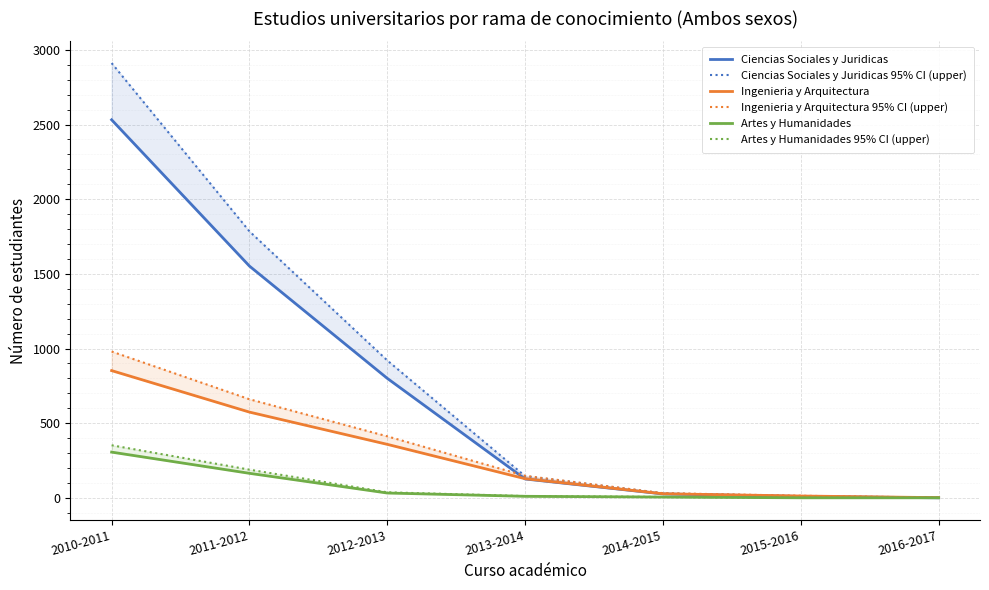

Read the Ciencias Sociales y Juridicas value at 2015-2016.

9.0